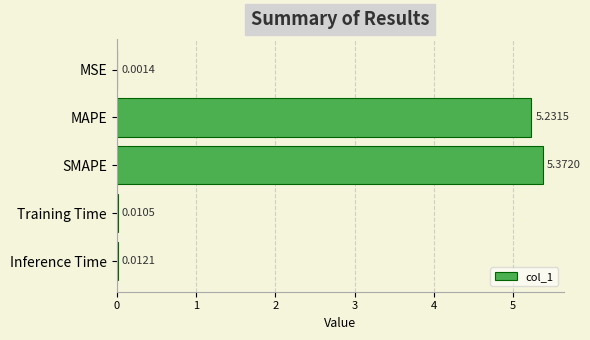

Which label corresponds to the largest value in the chart?

SMAPE